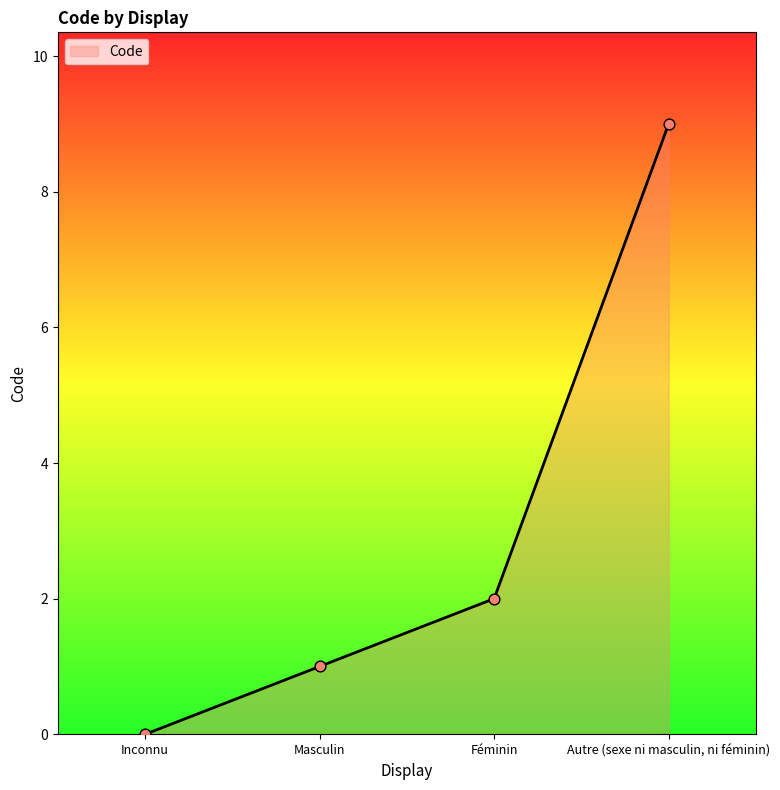

Between Inconnu and Autre (sexe ni masculin, ni féminin), which is larger?

Autre (sexe ni masculin, ni féminin)